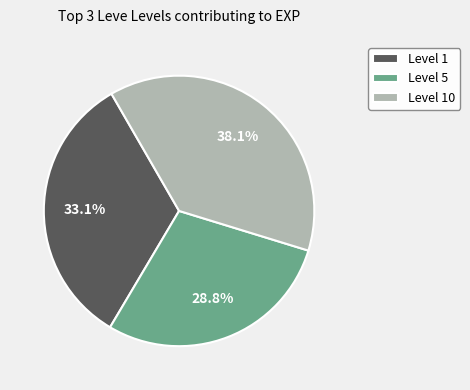

To the nearest percent, what is the difference between the largest and smallest slice percentages?

9%